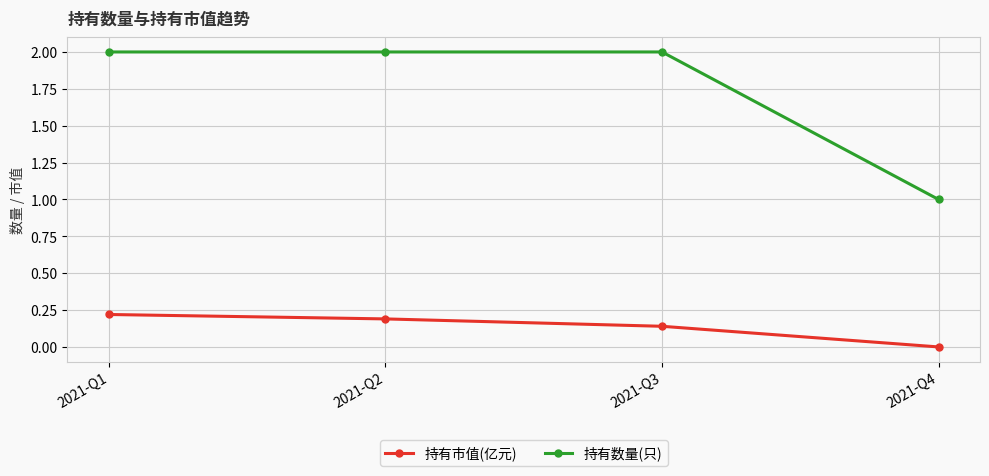

What is the minimum value for 持有数量(只)?

1.0